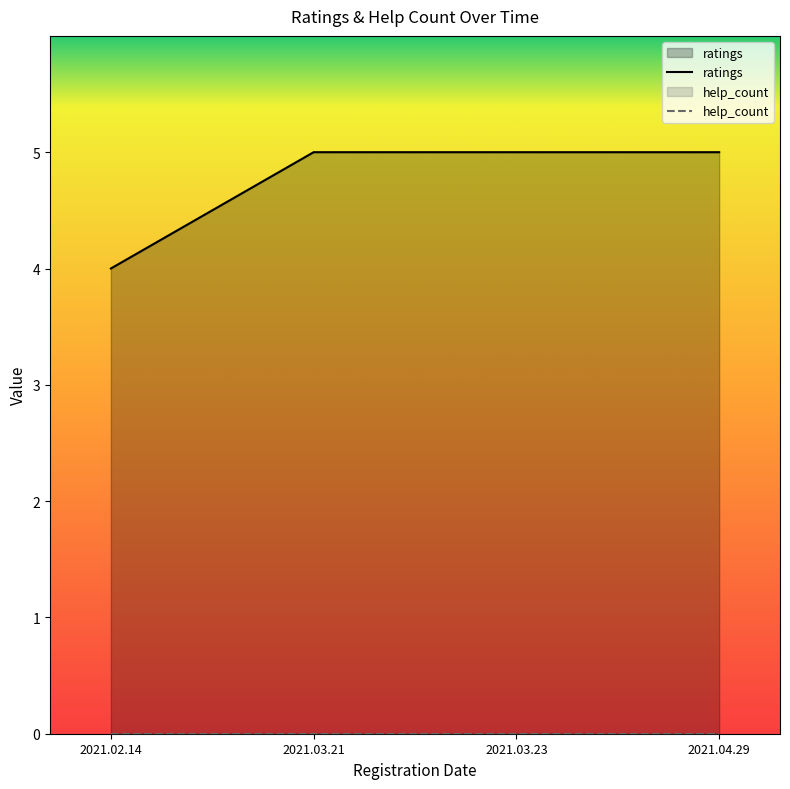

How many values in the ratings series are below 5?

1